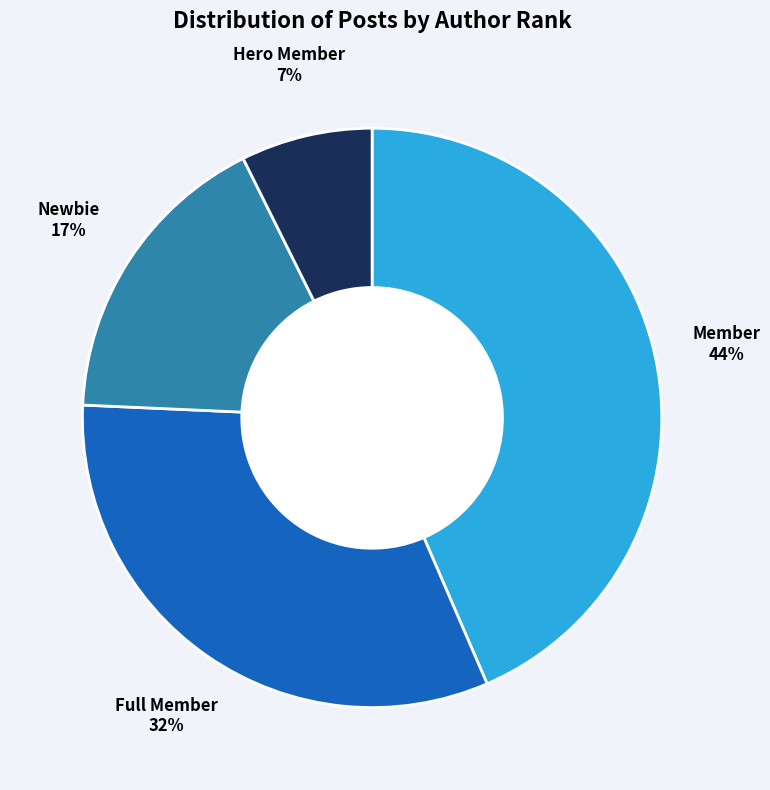

Between Member and Hero Member, which is larger?

Member